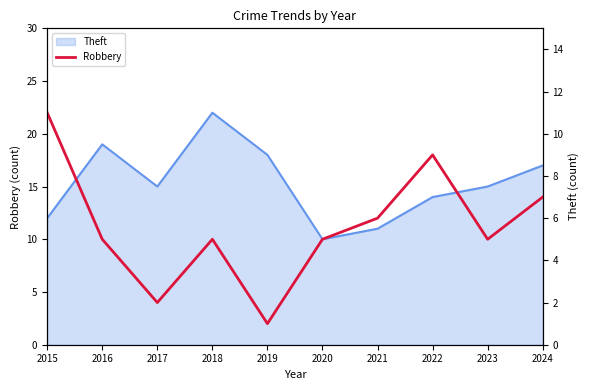

Which label corresponds to the largest value in the chart?

2015